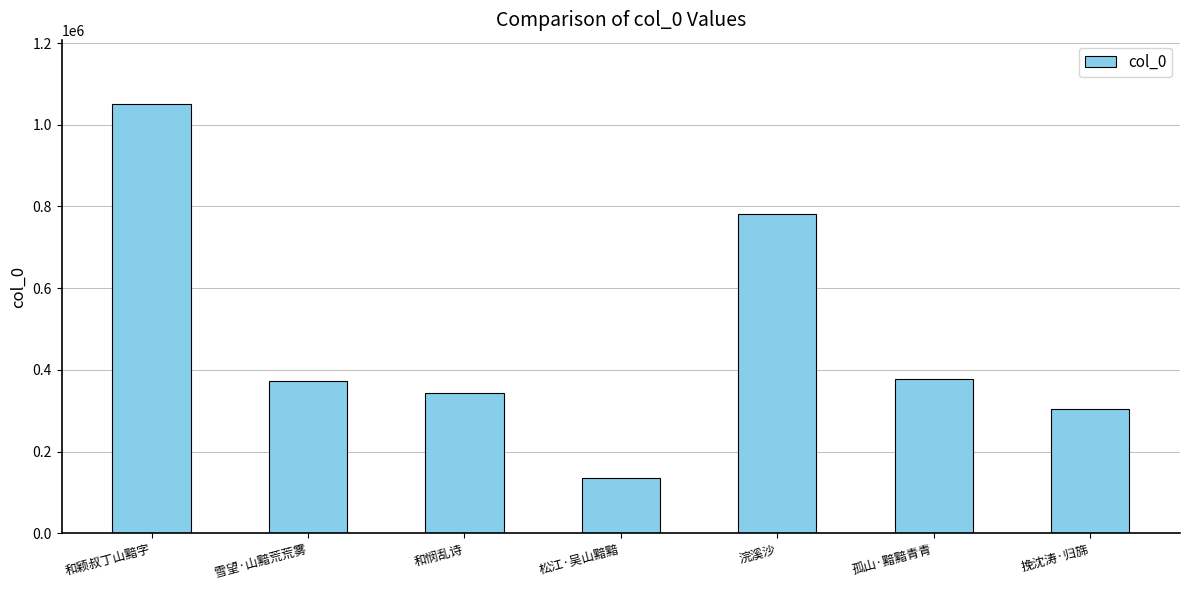

How many categories are shown in the chart?

7